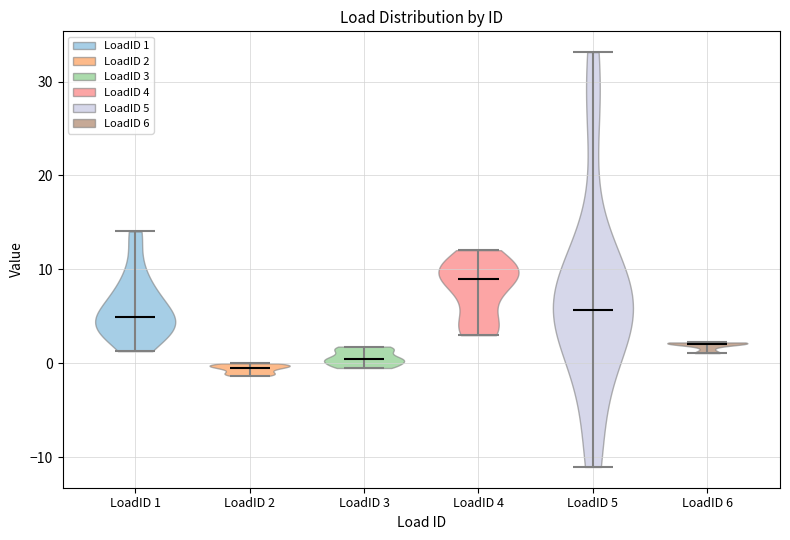

Reading left to right, read every violin against the y-axis: where its median line is, and the lowest and highest points it reaches. The values are not printed on the chart, so give them approximately, as read against the axis.

LoadID 1: median line 5, lowest point 1, highest point 14
LoadID 2: median line 0, lowest point -1, highest point 0
LoadID 3: median line 0, lowest point -1, highest point 2
LoadID 4: median line 9, lowest point 3, highest point 12
LoadID 5: median line 6, lowest point -11, highest point 33
LoadID 6: median line 2, lowest point 1, highest point 2